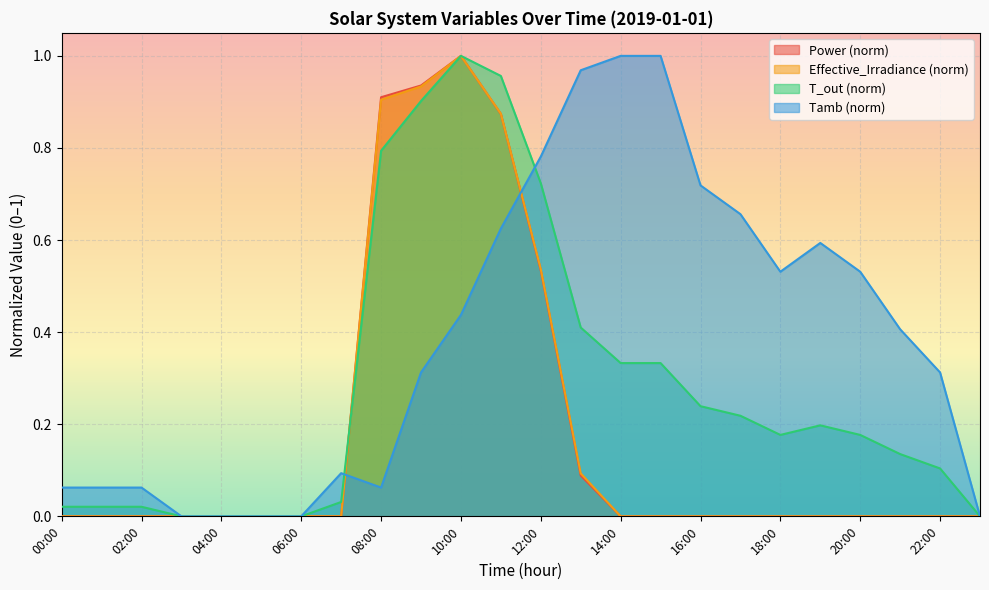

Is it true that T_out equals -0.6 at 03:00?

False